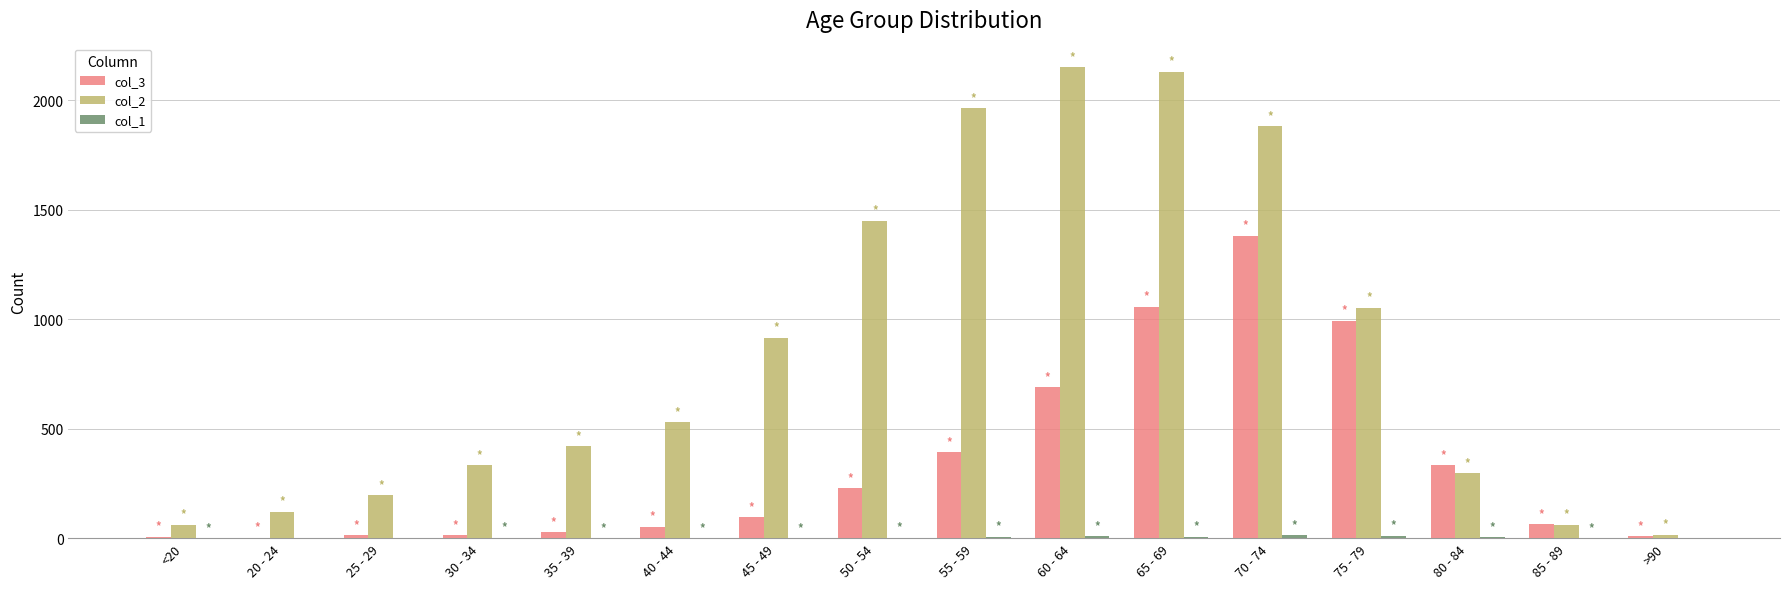

The value of col_2 at 60 - 64 is 2151. True or false?

True